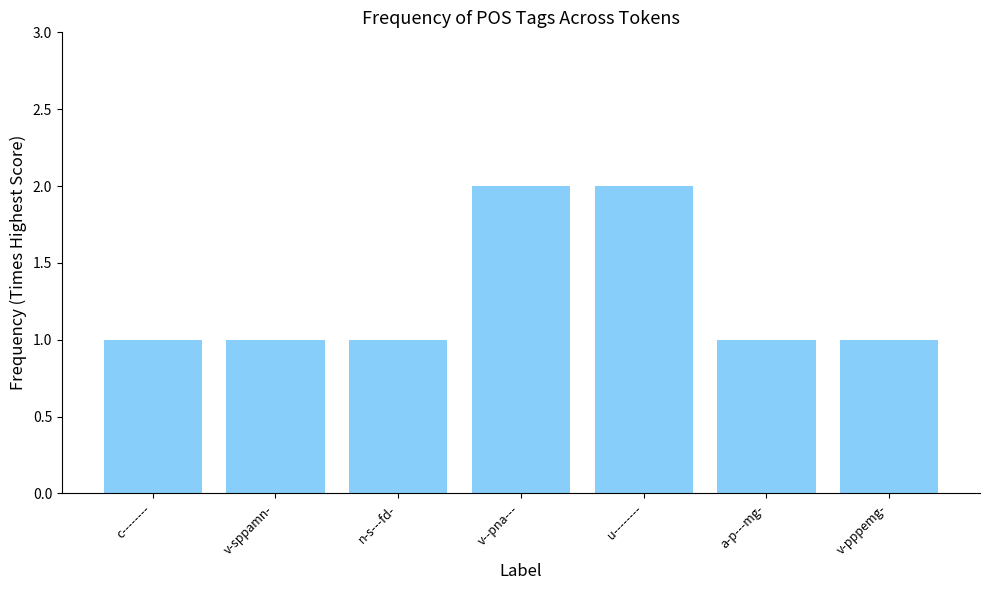

Approximately how many times larger is the value at u-------- compared to n-s---fd-?

2.0